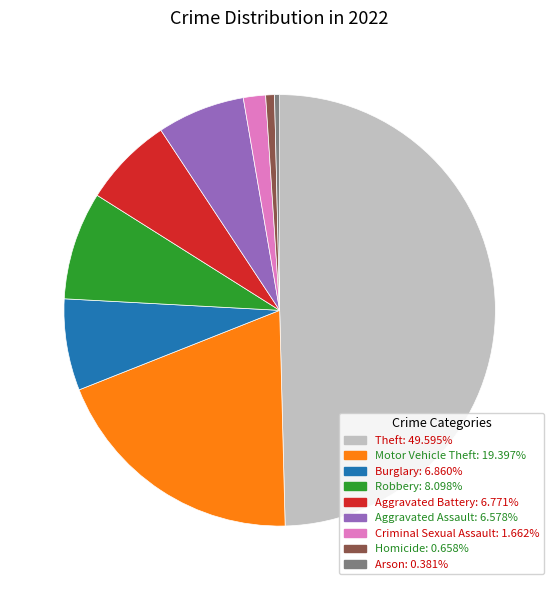

True or false: Theft accounts for 50% of the total.

True